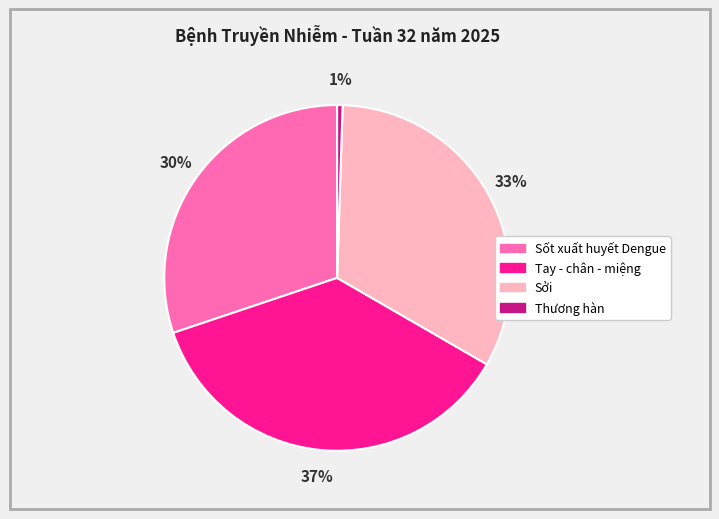

Is there a majority slice in this chart?

No